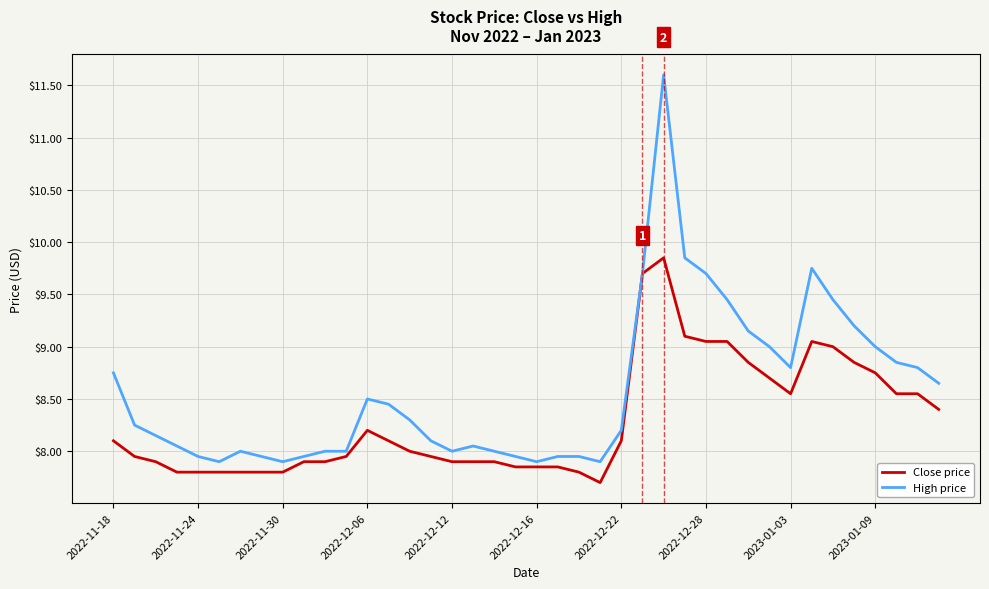

List the series in order of their peak value, lowest first.

Close price, High price